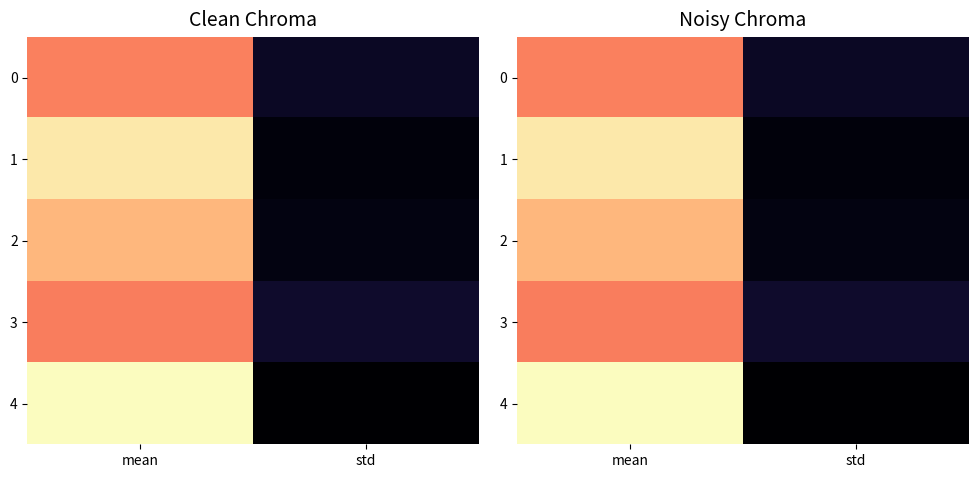

What is the difference between the maximum and minimum values in the 4 series?

0.9